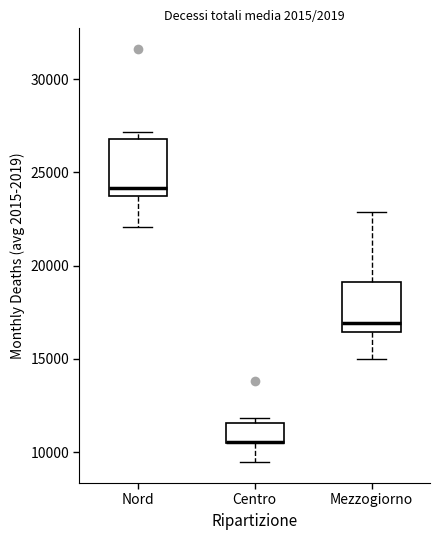

Where is the lower edge of the box for Nord on the y-axis? The values are not printed on the chart, so give them approximately, as read against the axis.

23500